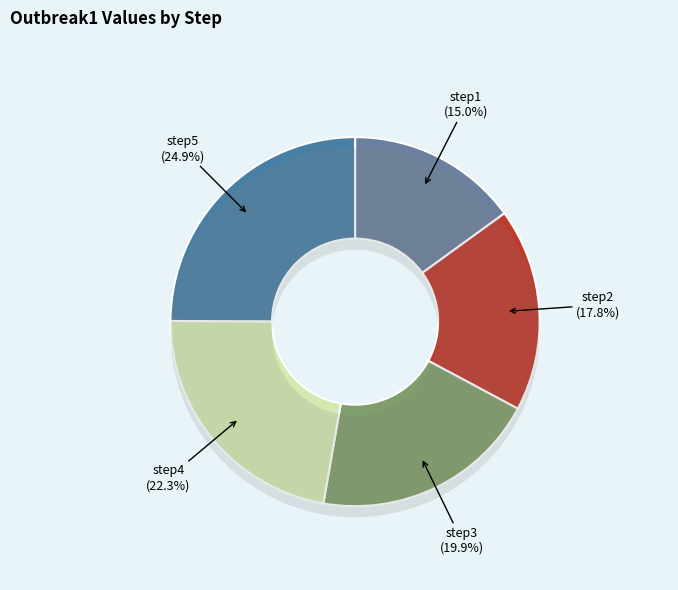

To the nearest percent, what percentage of the pie is step4?

22%